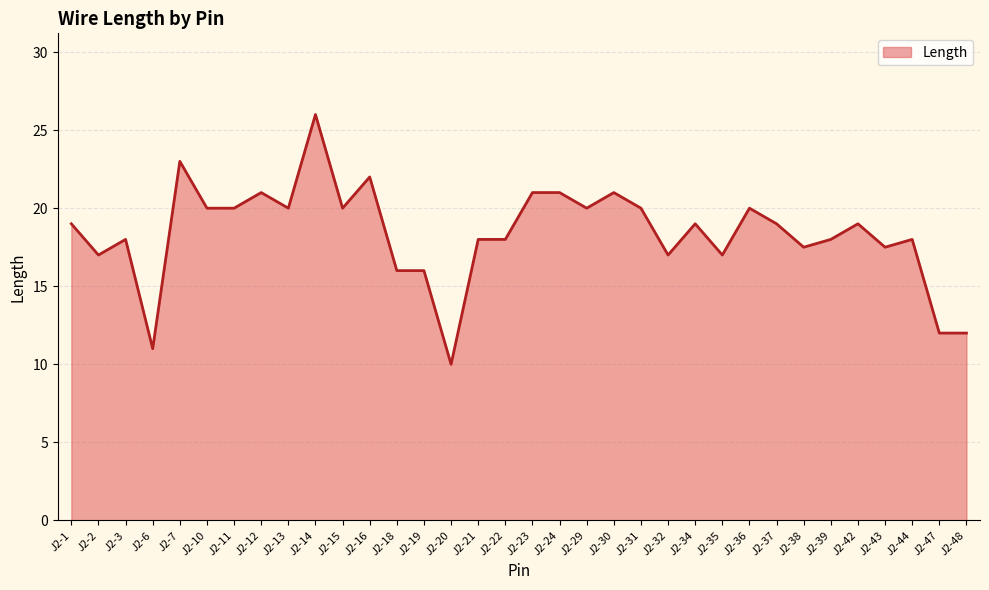

Reading right to left, what are all the values shown in this chart?

12.0	12.0	18.0	17.5	19.0	18.0	17.5	19.0	20.0	17.0	19.0	17.0	20.0	21.0	20.0	21.0	21.0	18.0	18.0	10.0	16.0	16.0	22.0	20.0	26.0	20.0	21.0	20.0	20.0	23.0	11.0	18.0	17.0	19.0